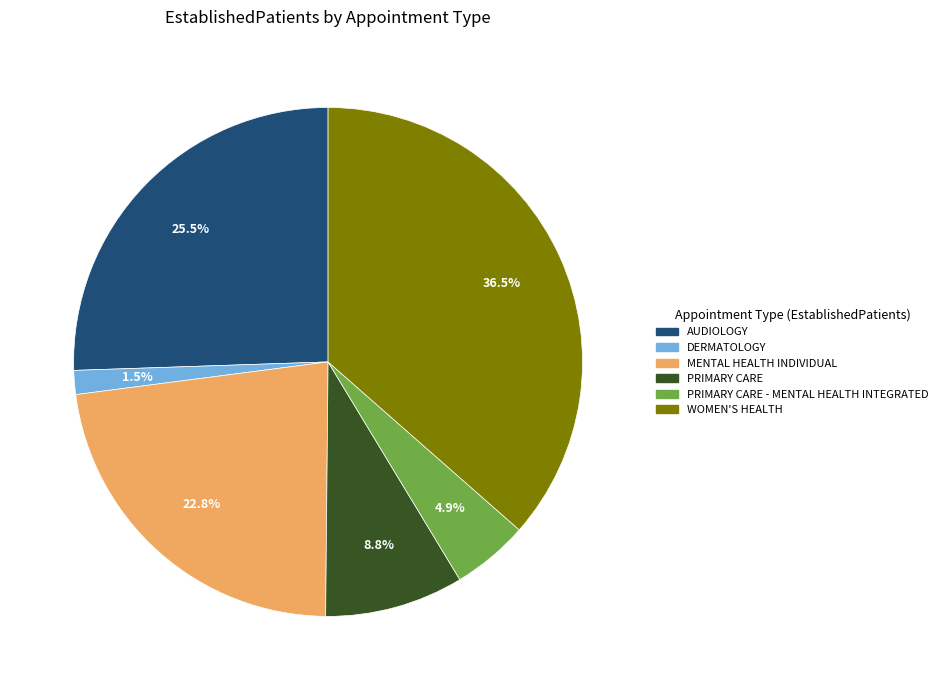

Is there a majority slice in this chart?

No